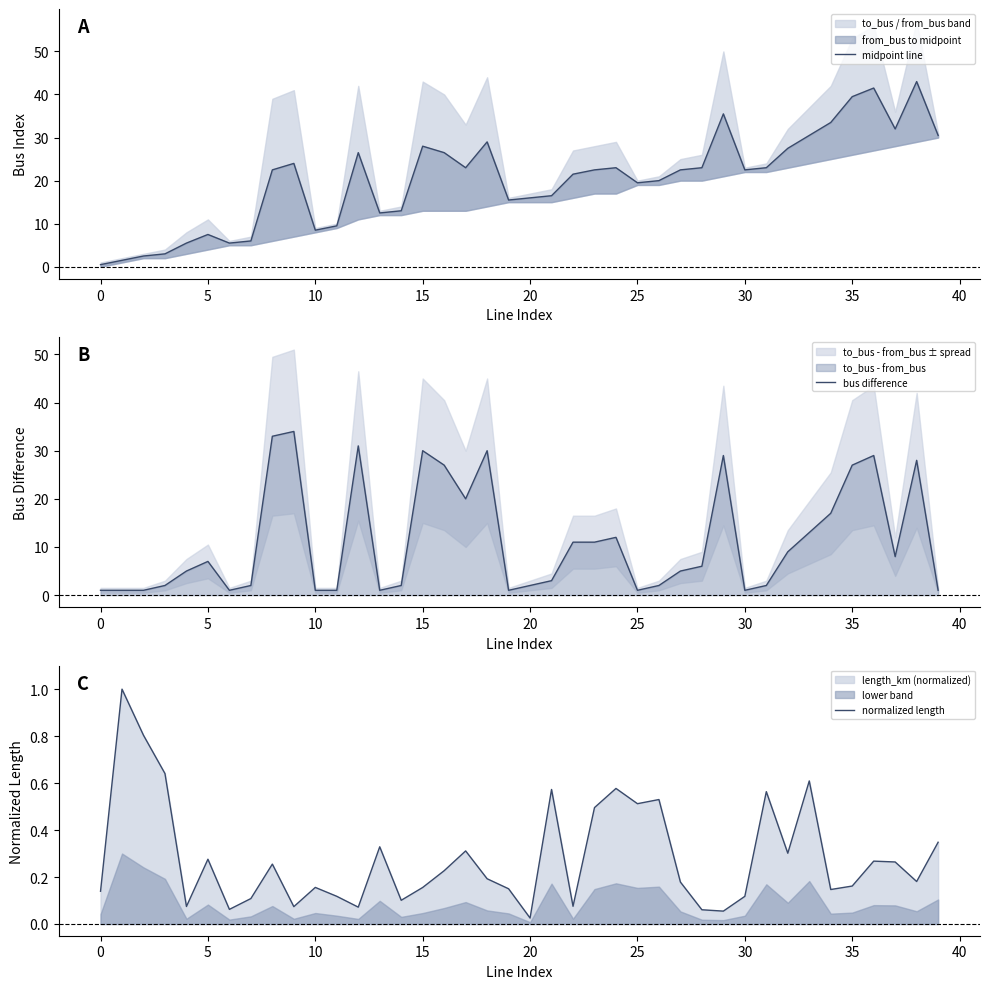

True or false: bus difference has a value of 10.8 at 28.

False